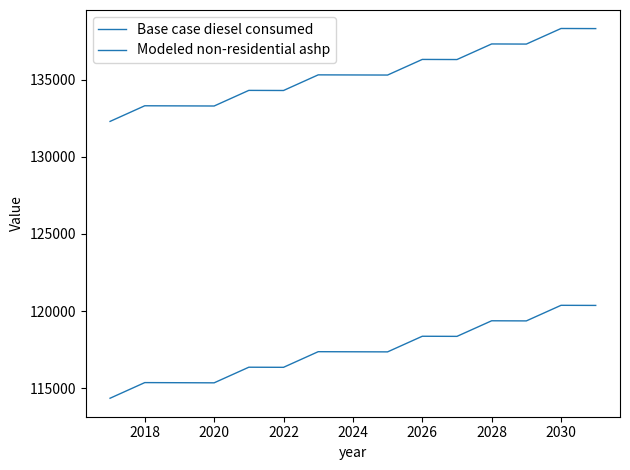

What is the value of the Base case diesel consumed point at the 9th from the left?

135320.0